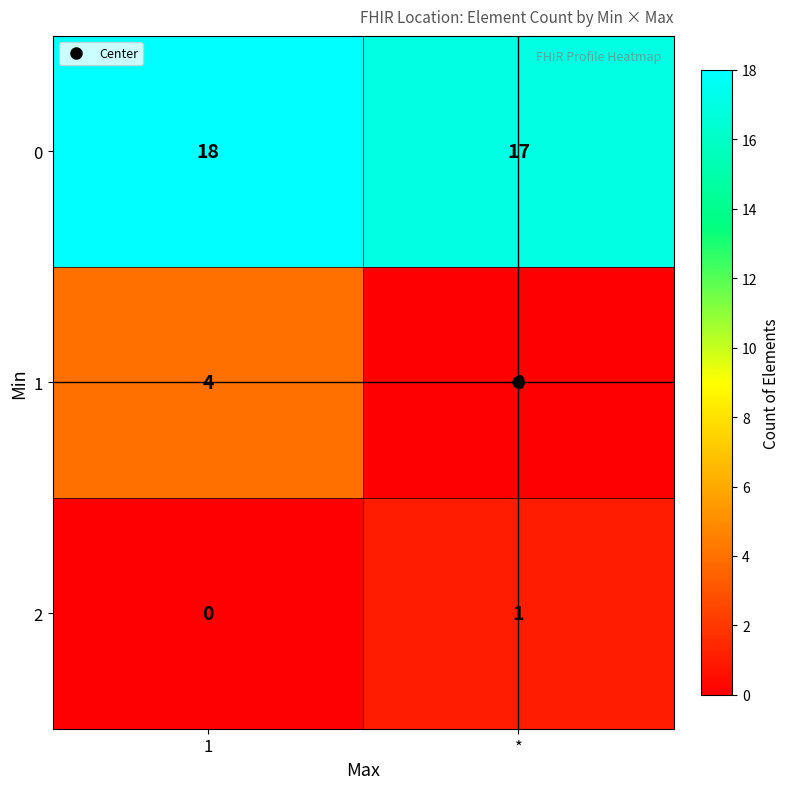

The value of 0 at 1 is 18. True or false?

True